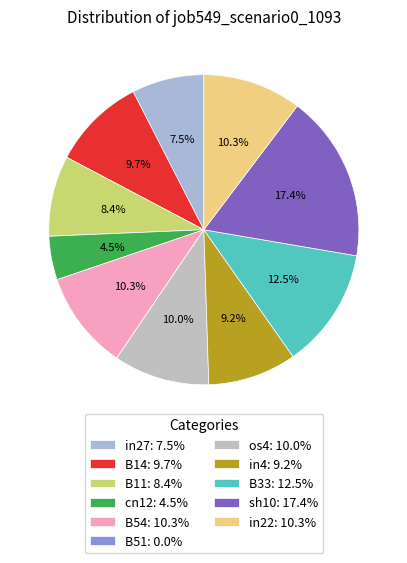

How many segments does this pie chart have?

11